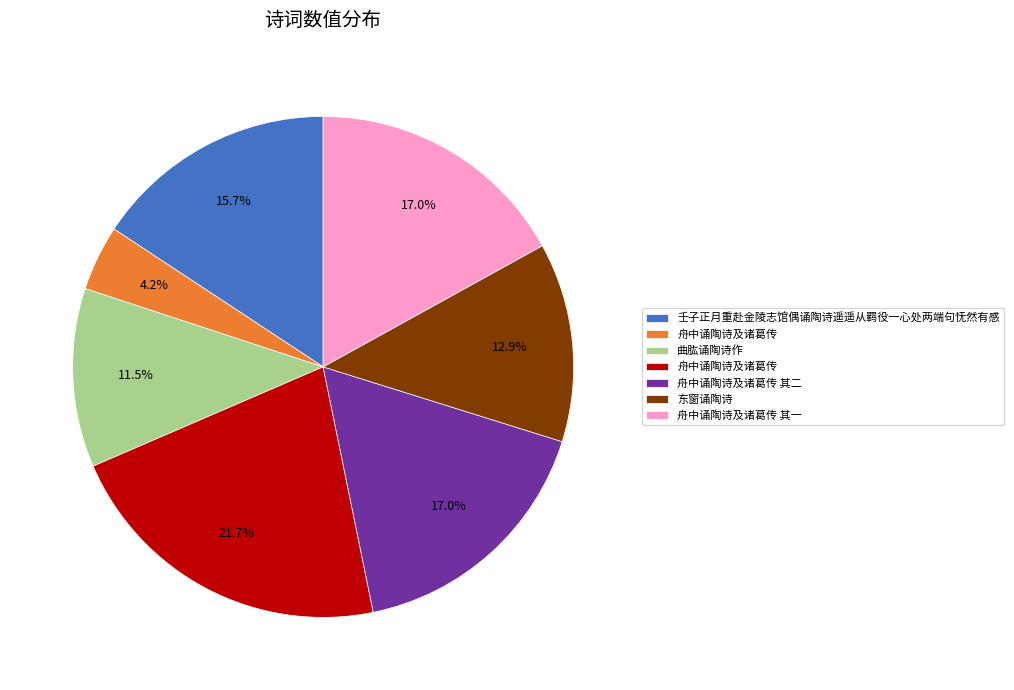

Is there a majority slice in this chart?

No